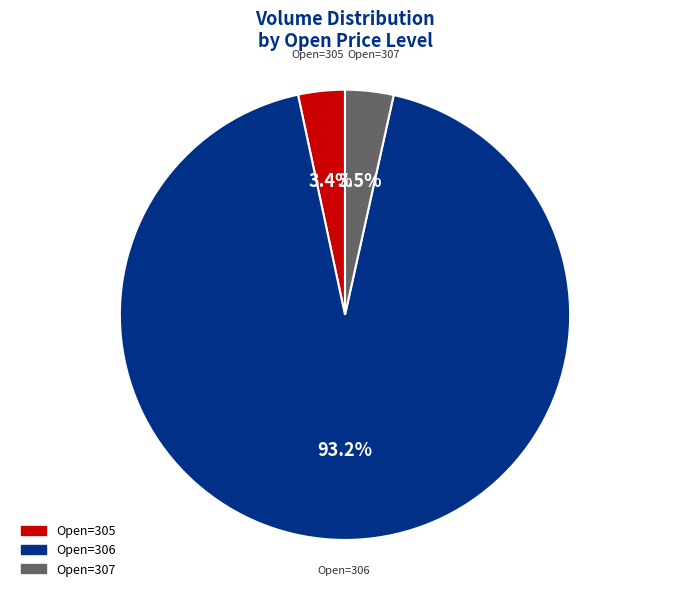

Is there any slice that represents more than half of the pie?

Yes